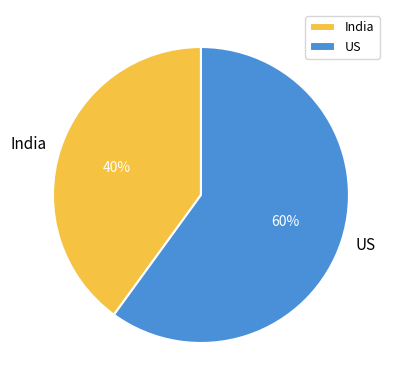

Does any single category account for the majority?

Yes